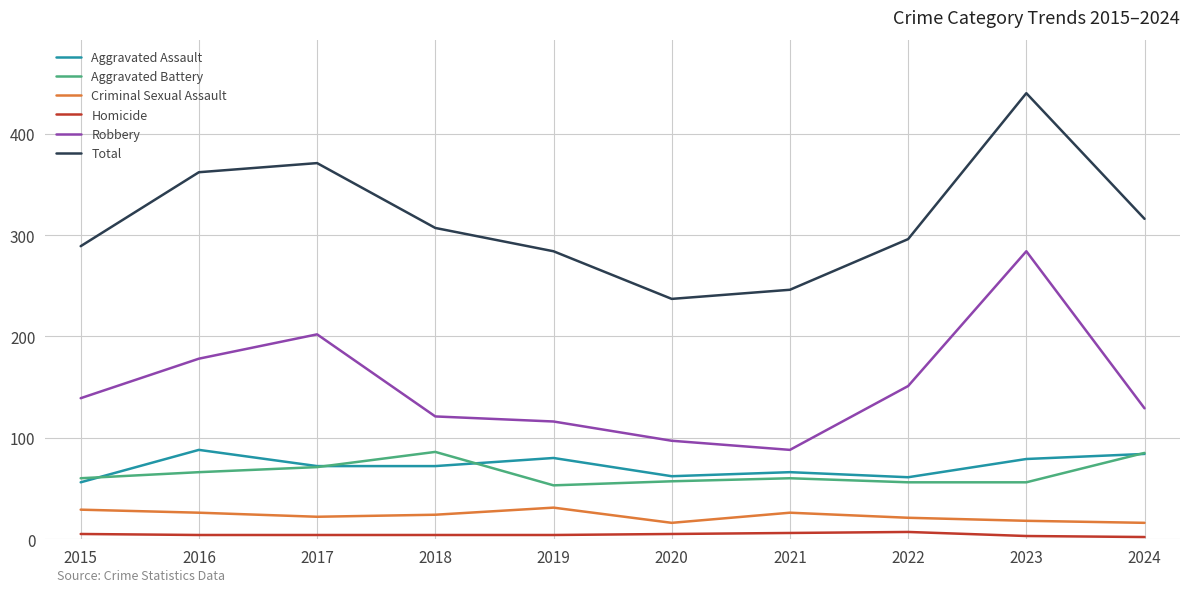

What is the difference between the Criminal Sexual Assault values at 2022 and 2018?

3